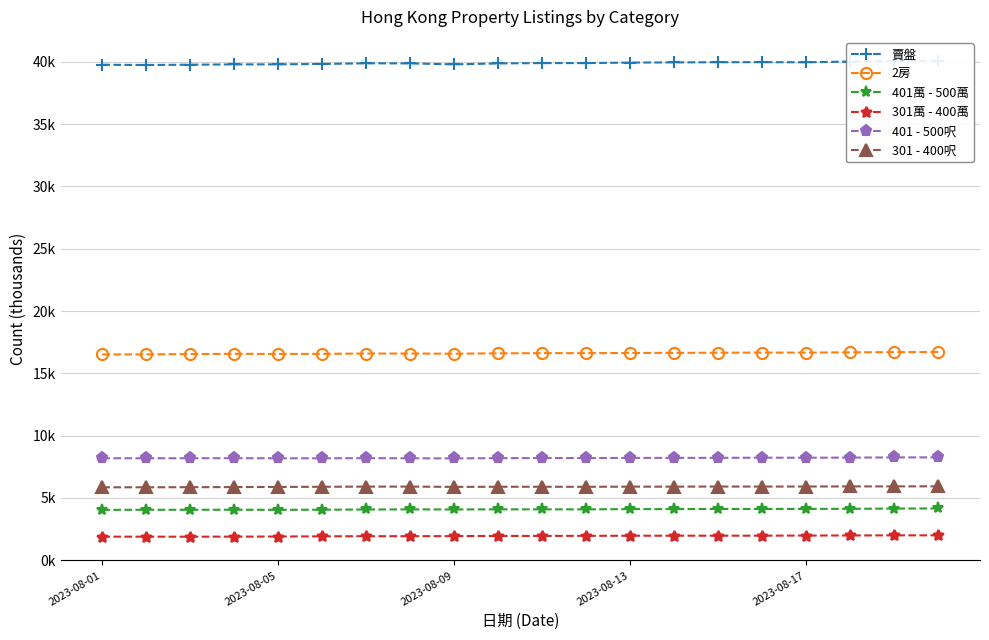

Is it true that 401 - 500呎 equals 8.2 at 2023-08-13?

True